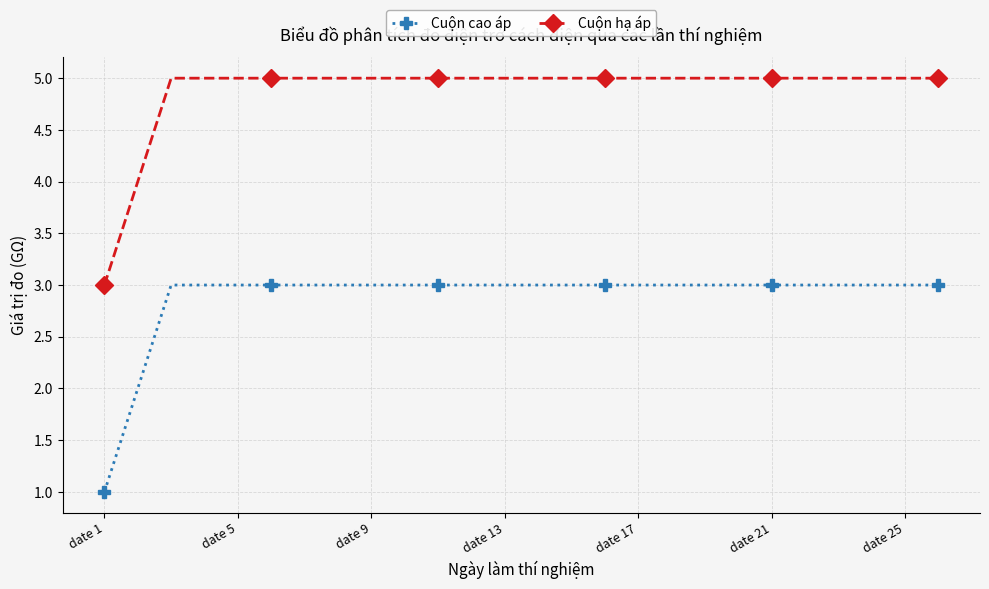

What is the value of the Cuộn hạ áp point at the 11th from the left?

5